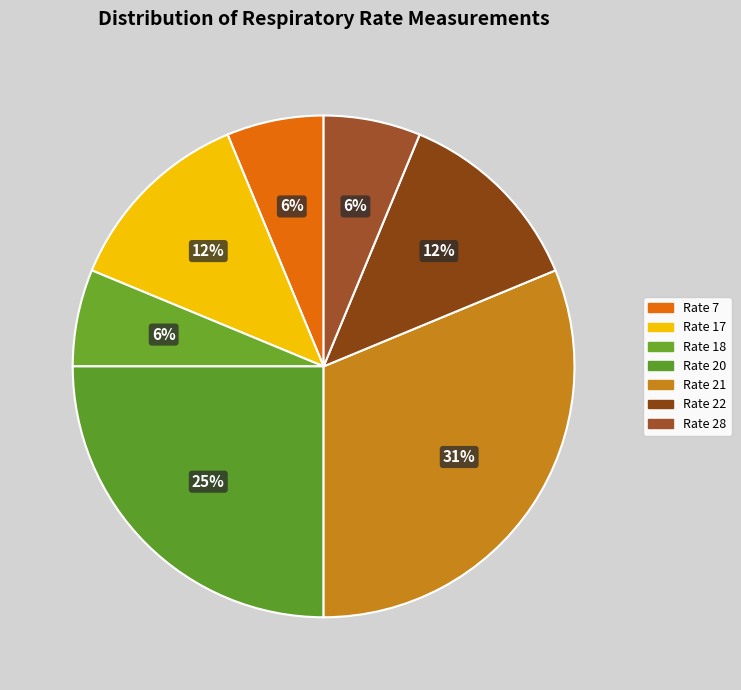

Which slice is the smallest?

7